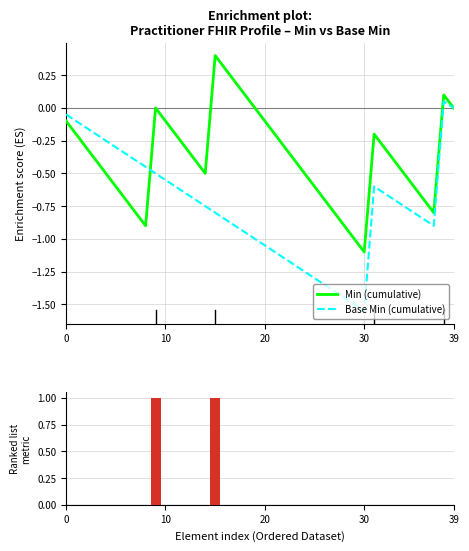

How many data points does each series have?

40